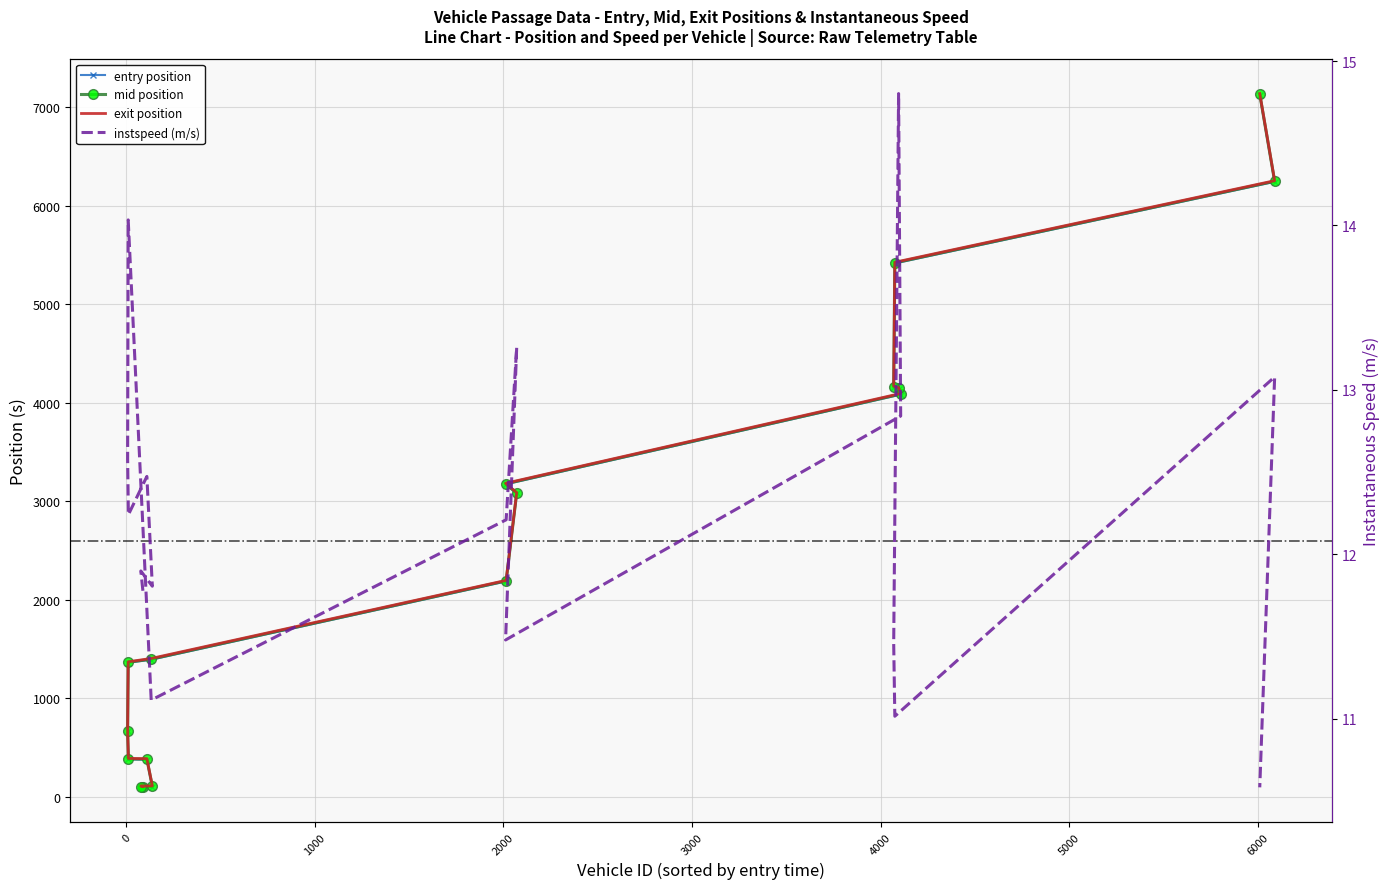

What is the approximate value of mid at 2014.0?

2190.4